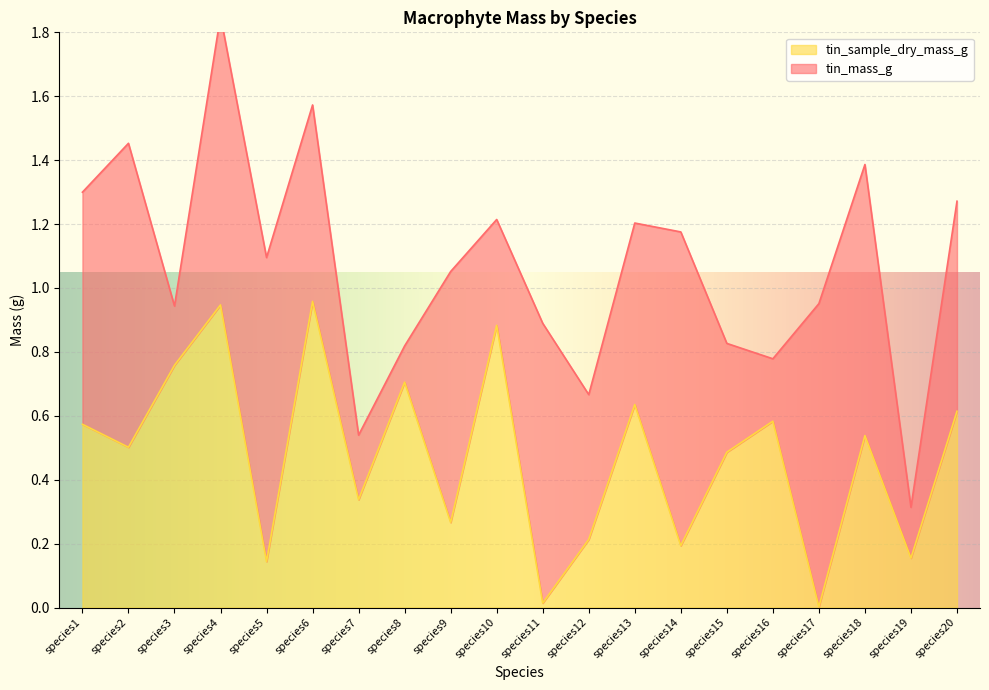

True or false: tin_sample_dry_mass_g has a value of 0.2 at species12.

True